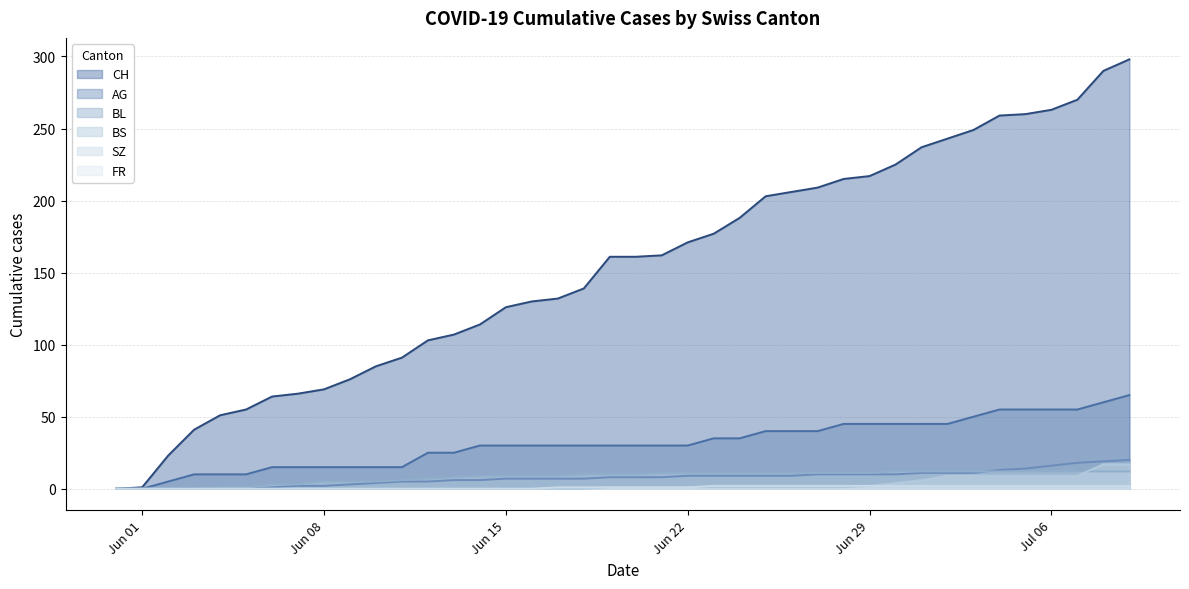

What are all the series names shown in the legend?

CH, AG, BL, BS, SZ, FR